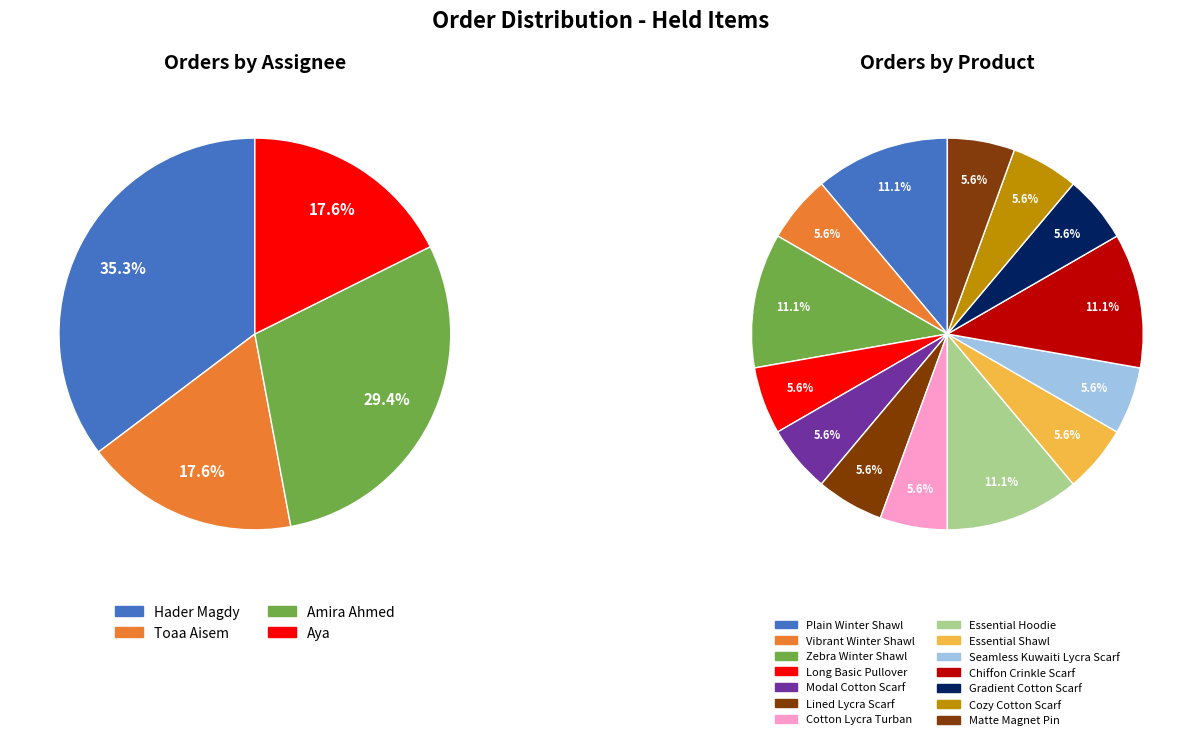

What is the change in value from Hader Magdy to Amira Ahmed?

-1